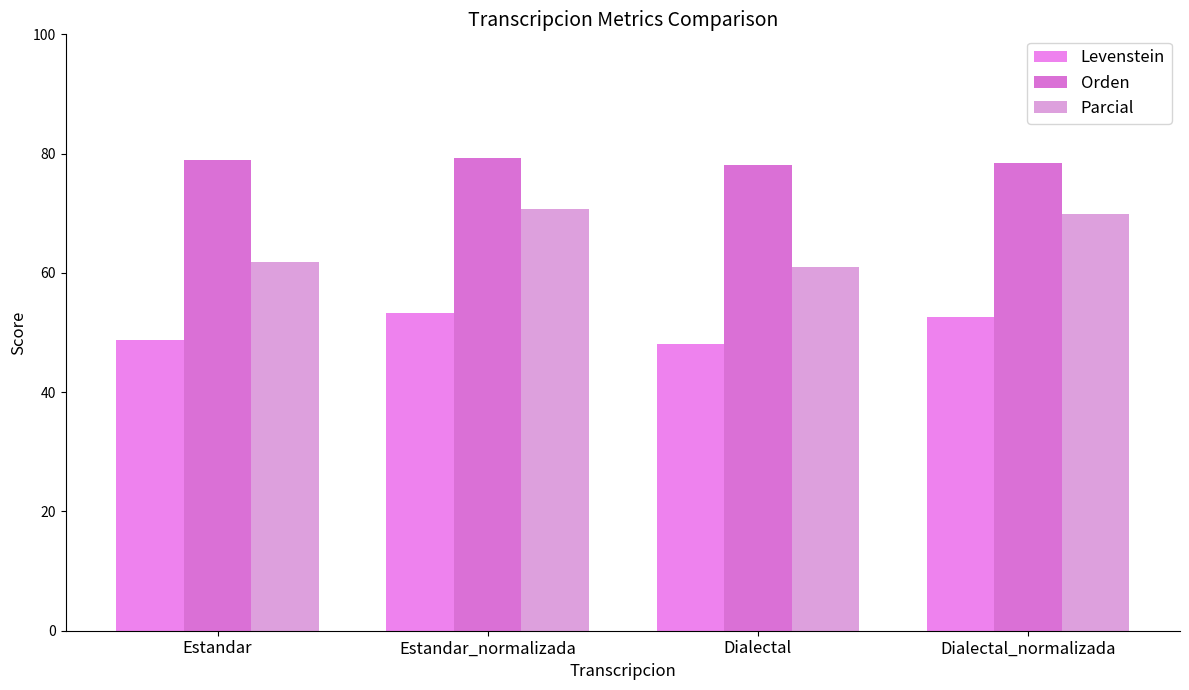

What is the minimum value shown in the chart?

48.1